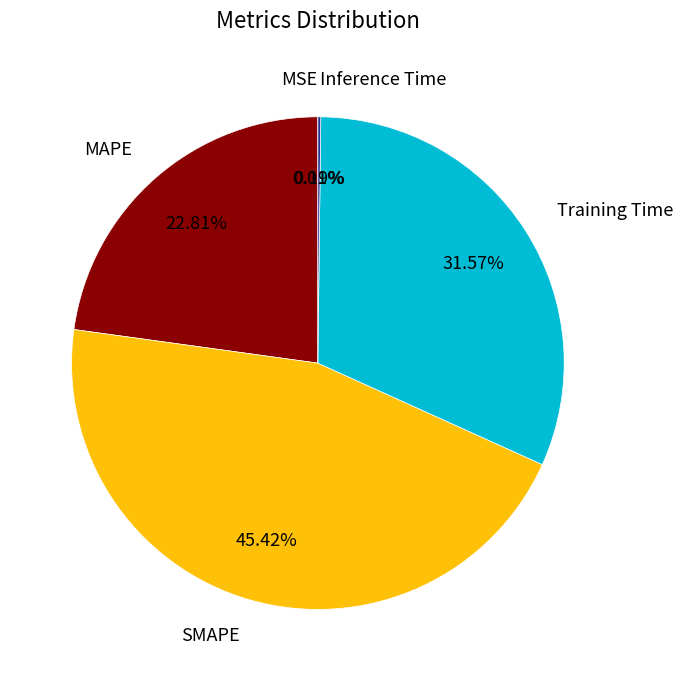

Do MAPE and Training Time together represent more than half of the pie?

Yes